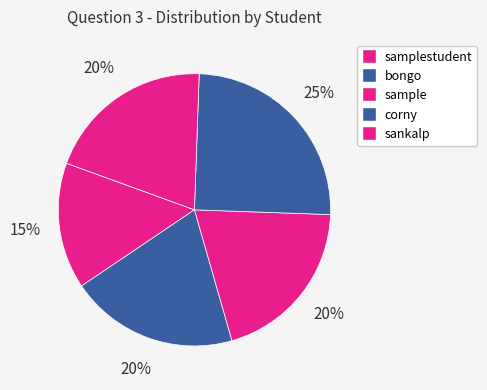

Count the number of slices in the pie.

5